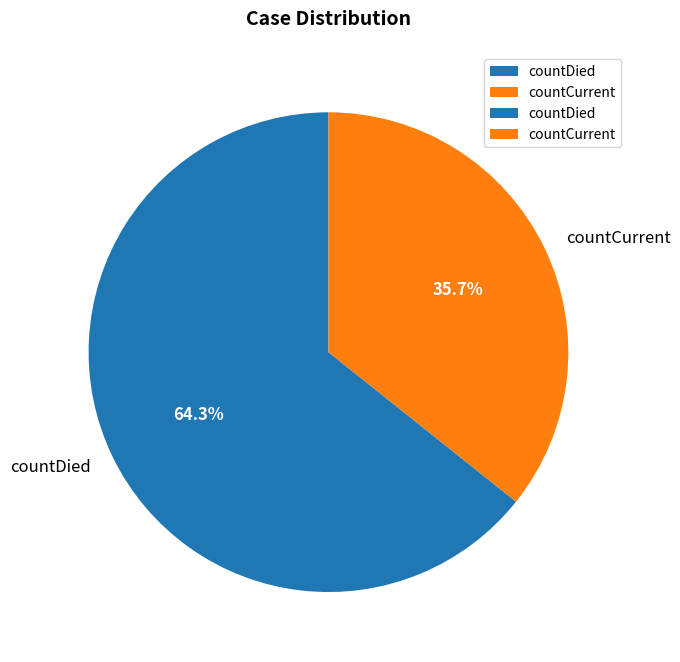

To the nearest percent, what portion does countCurrent represent?

36%